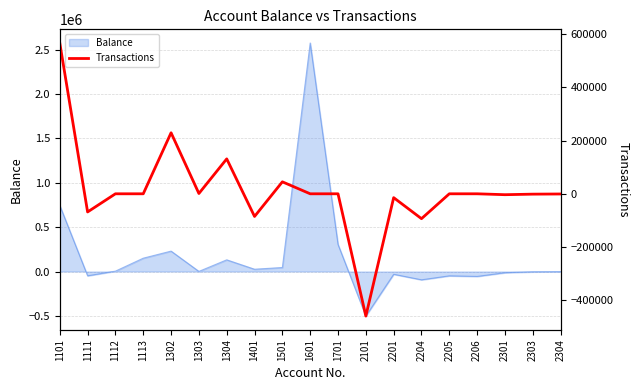

Between 1113 and 2201, which is larger?

1113